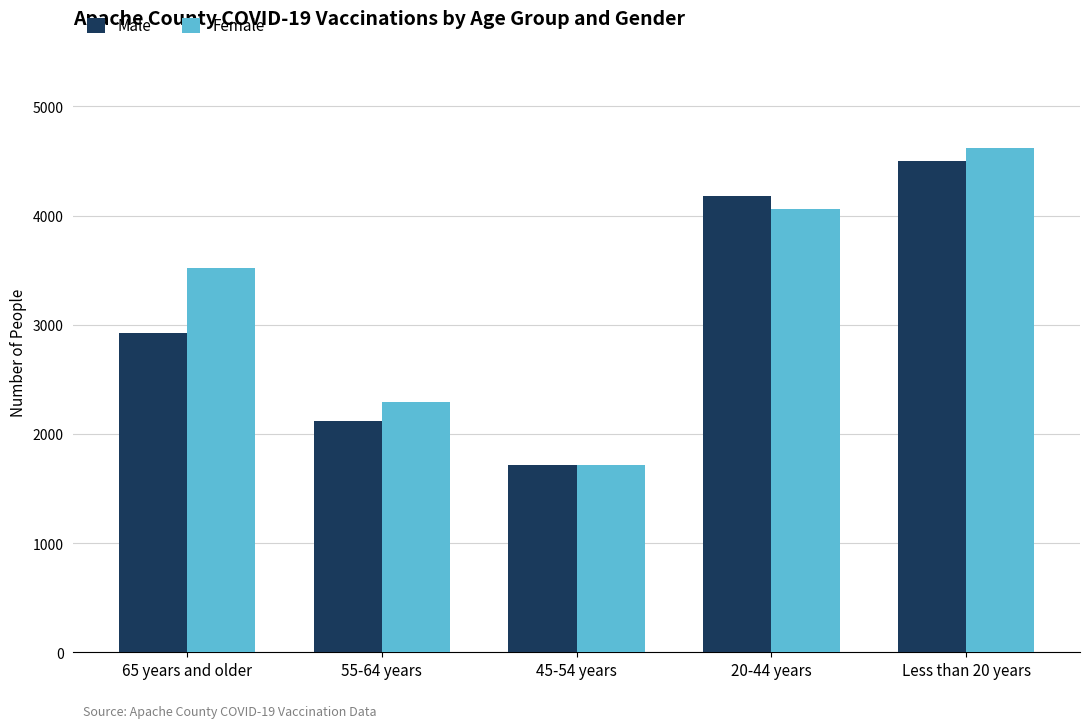

How many bars are there in total?

10